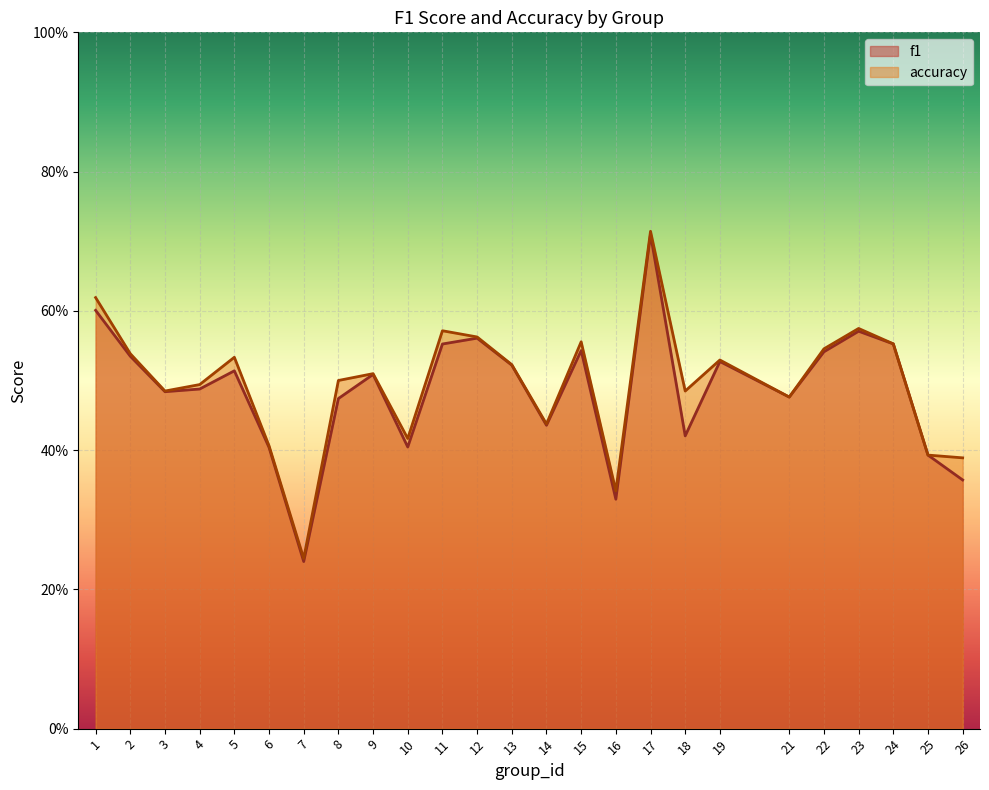

Is it true that accuracy equals 0.2 at 3?

False